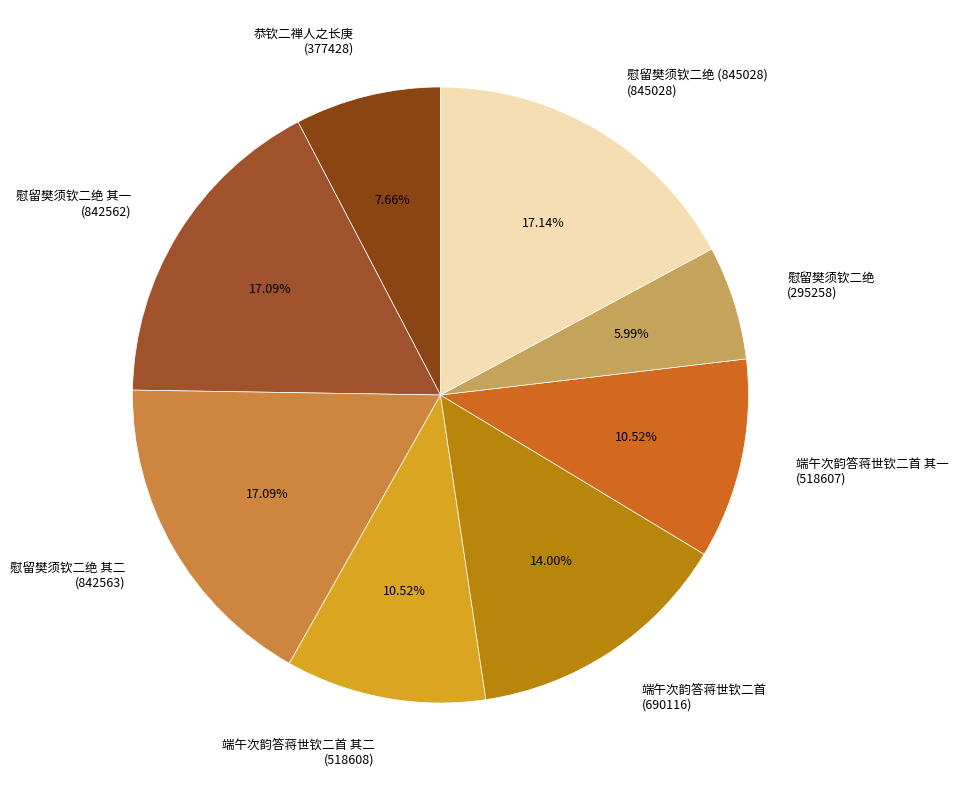

Does any single category account for the majority?

No